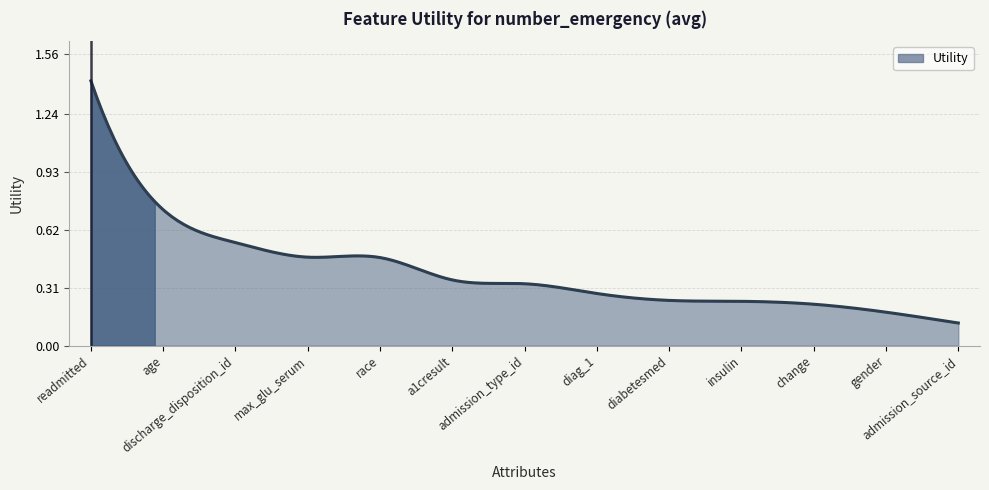

Does the chart have visible grid lines?

Yes